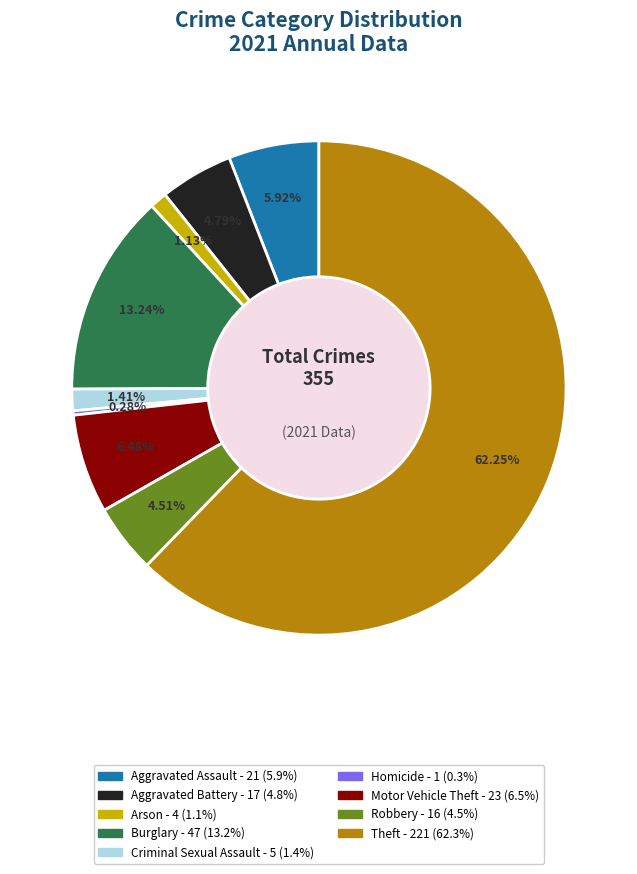

To the nearest percent, what percentage of the pie is Criminal Sexual Assault?

1%